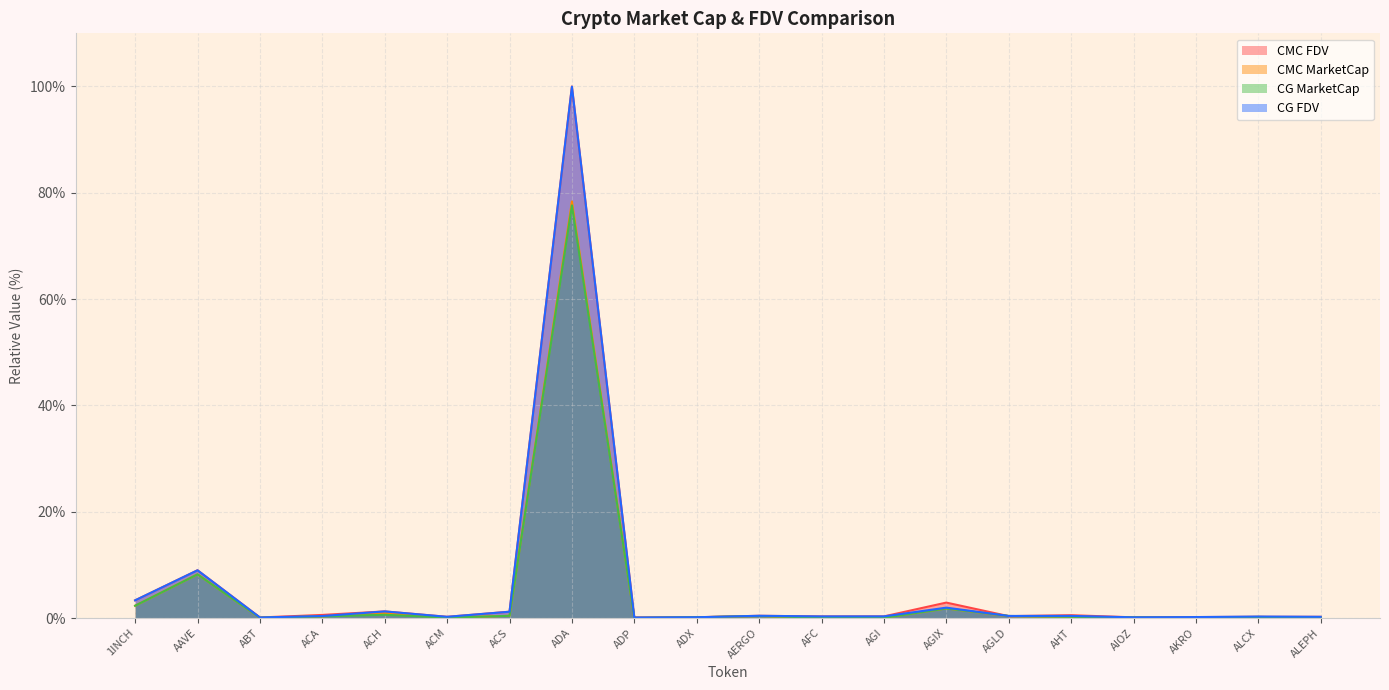

What is the greatest value displayed?

100.0